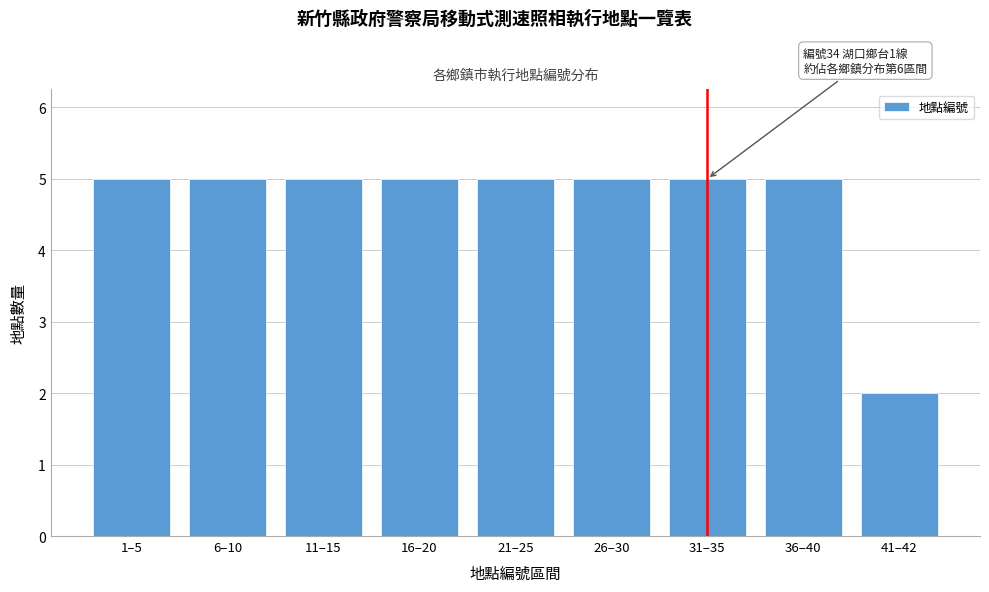

Reading left to right, list all the values displayed in this chart.

1–5=5	6–10=5	11–15=5	16–20=5	21–25=5	26–30=5	31–35=5	36–40=5	41–42=2